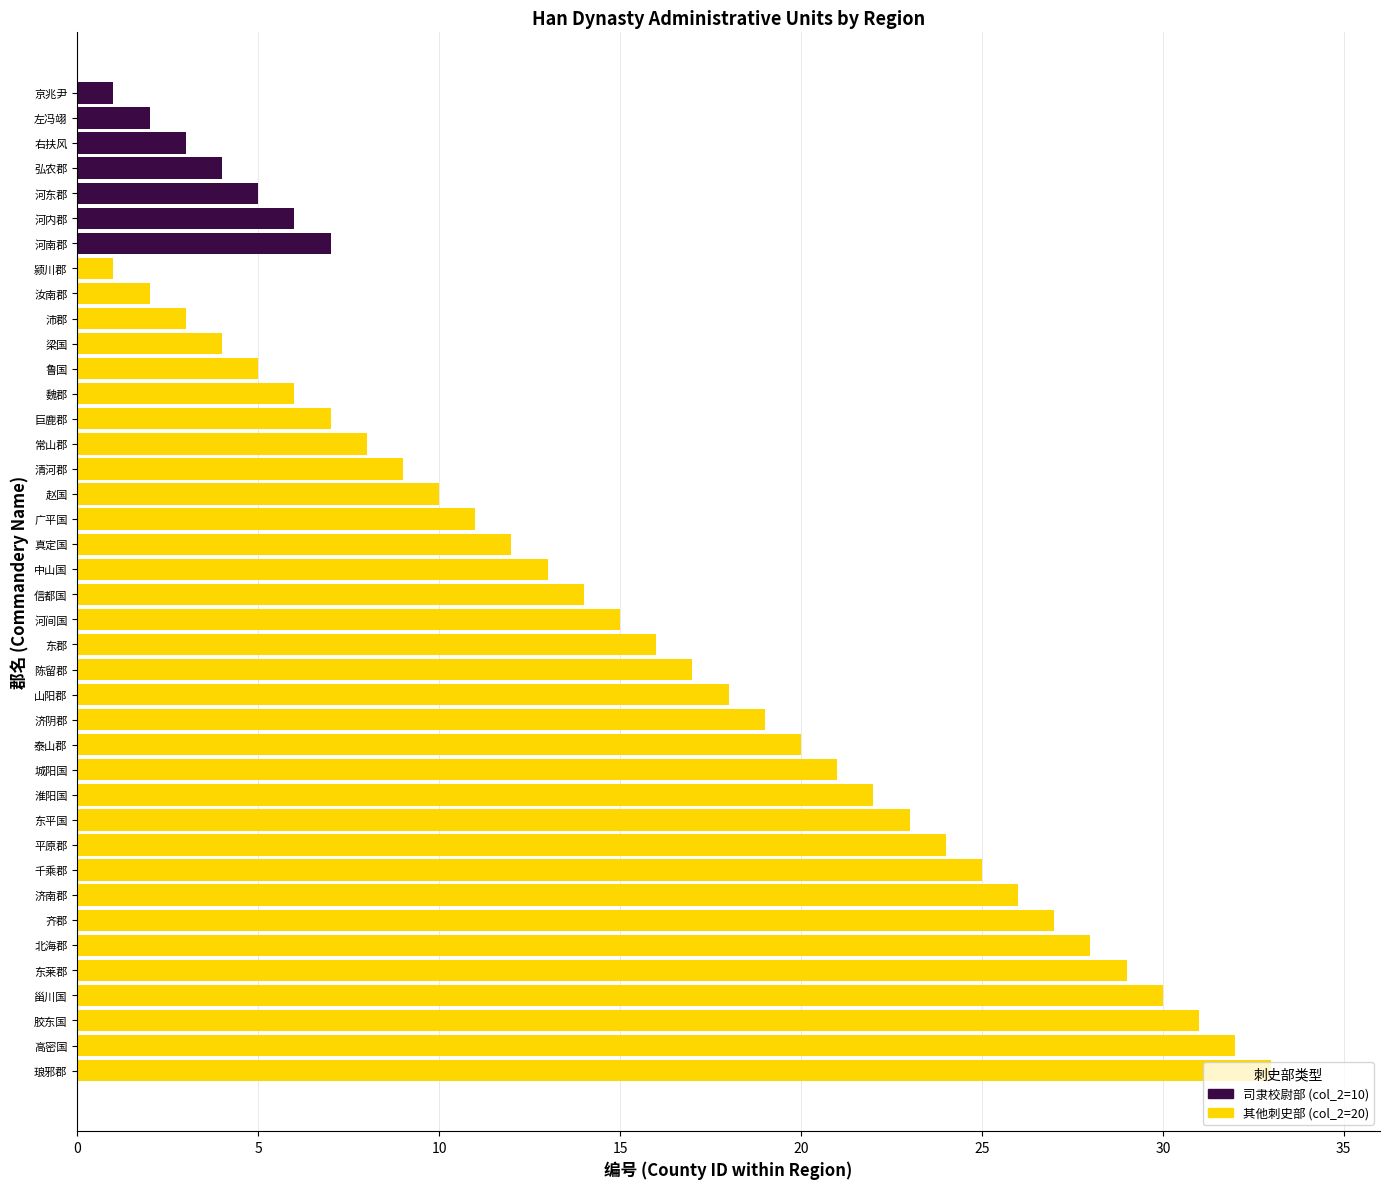

Between 山阳郡 and 清河郡, which is larger?

山阳郡